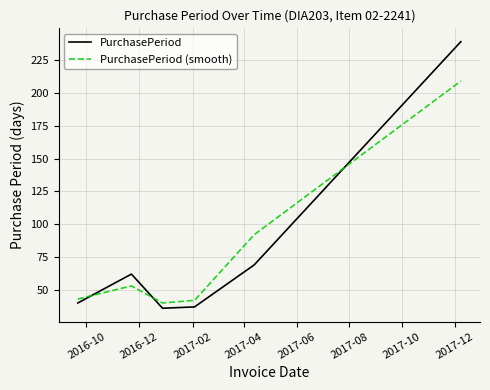

How many interior local valleys does the PurchasePeriod (smooth) series have?

1